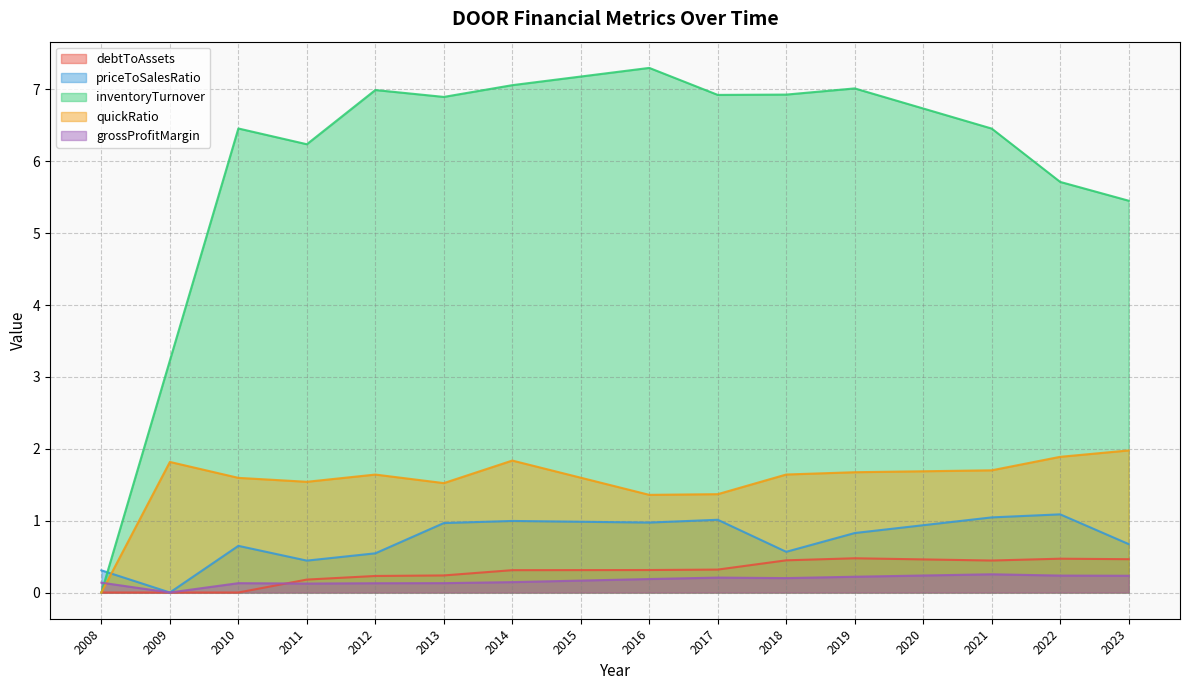

What is the total value across all series at 2016?

10.1